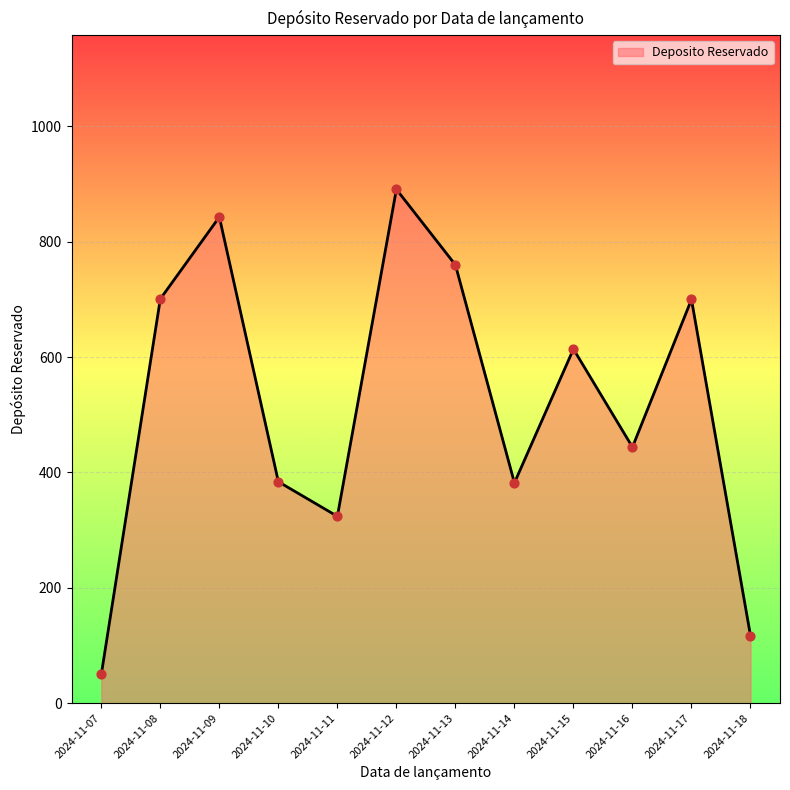

What is the ratio of the value at 2024-11-11 to the value at 2024-11-10?

0.8